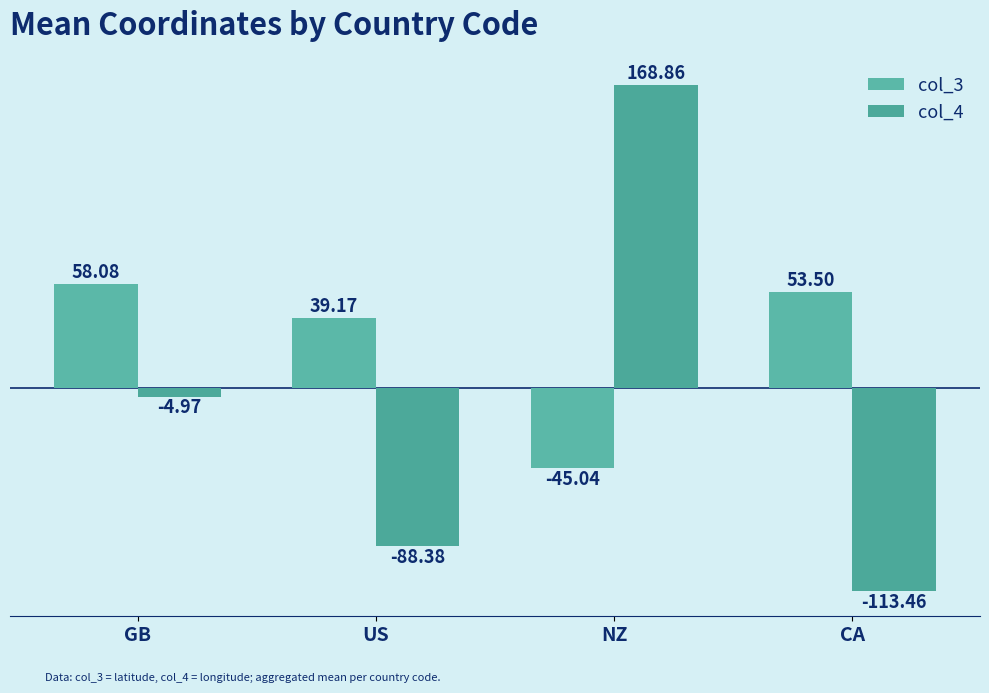

What is the value of the col_3 bar at the 1st from the left?

58.1